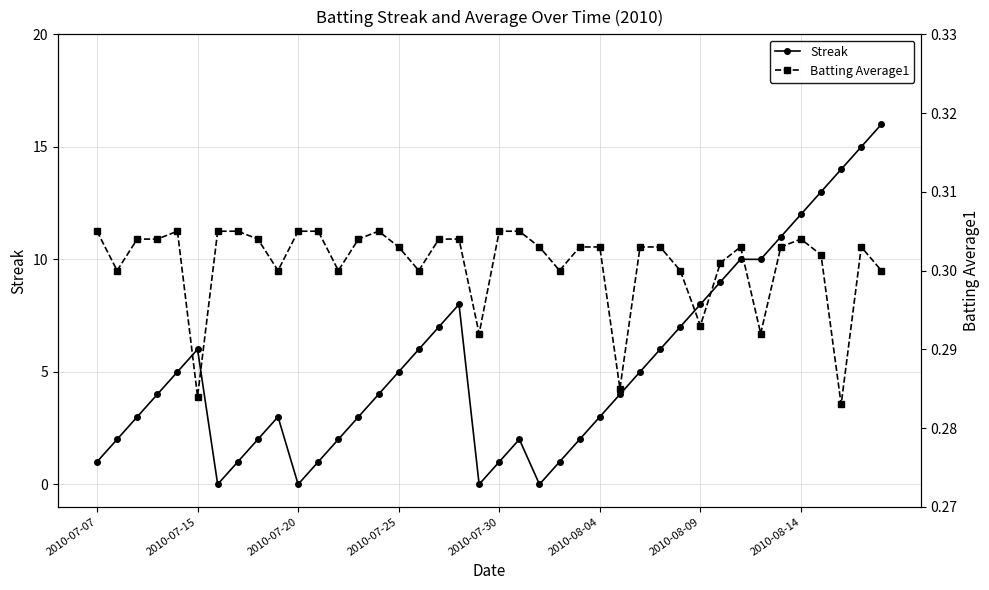

What value does the Batting Average1 series have at 2010-08-09?

0.3